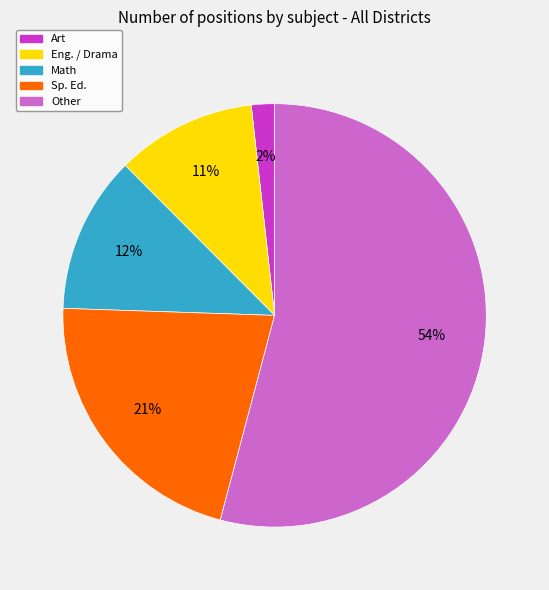

Is there any slice that represents more than half of the pie?

Yes